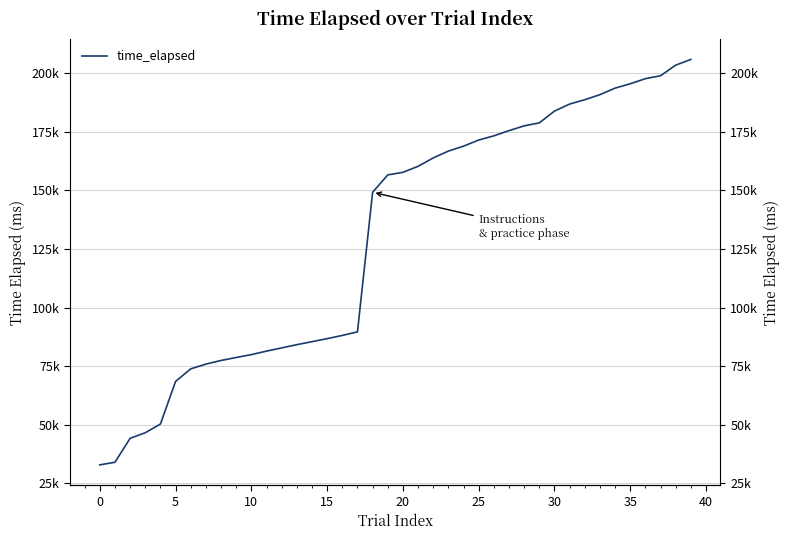

What is the sum of the values at 15 and 30?

270542